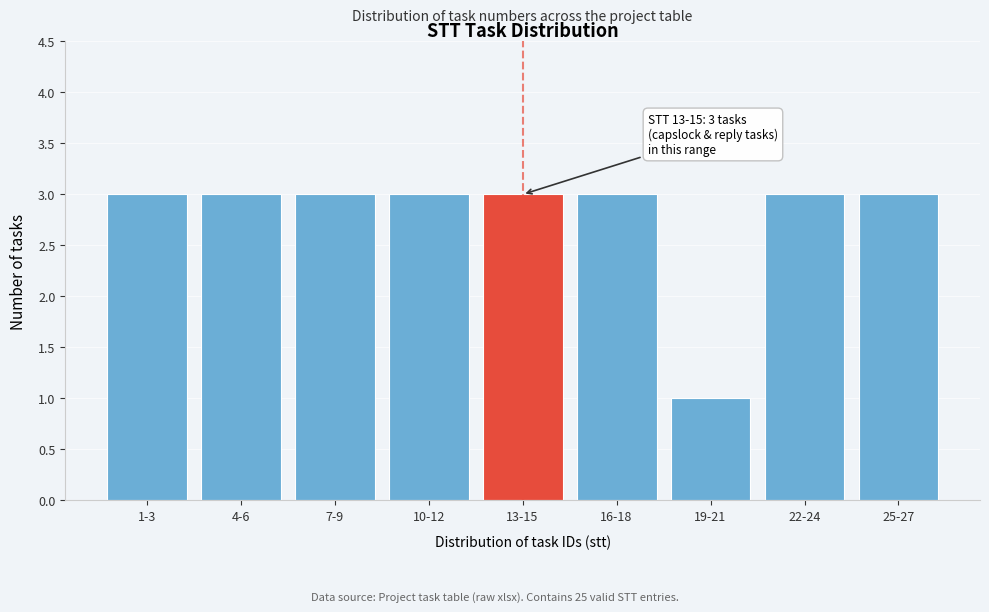

Reading left to right, what are all the values shown in this chart?

3	3	3	3	3	3	1	3	3